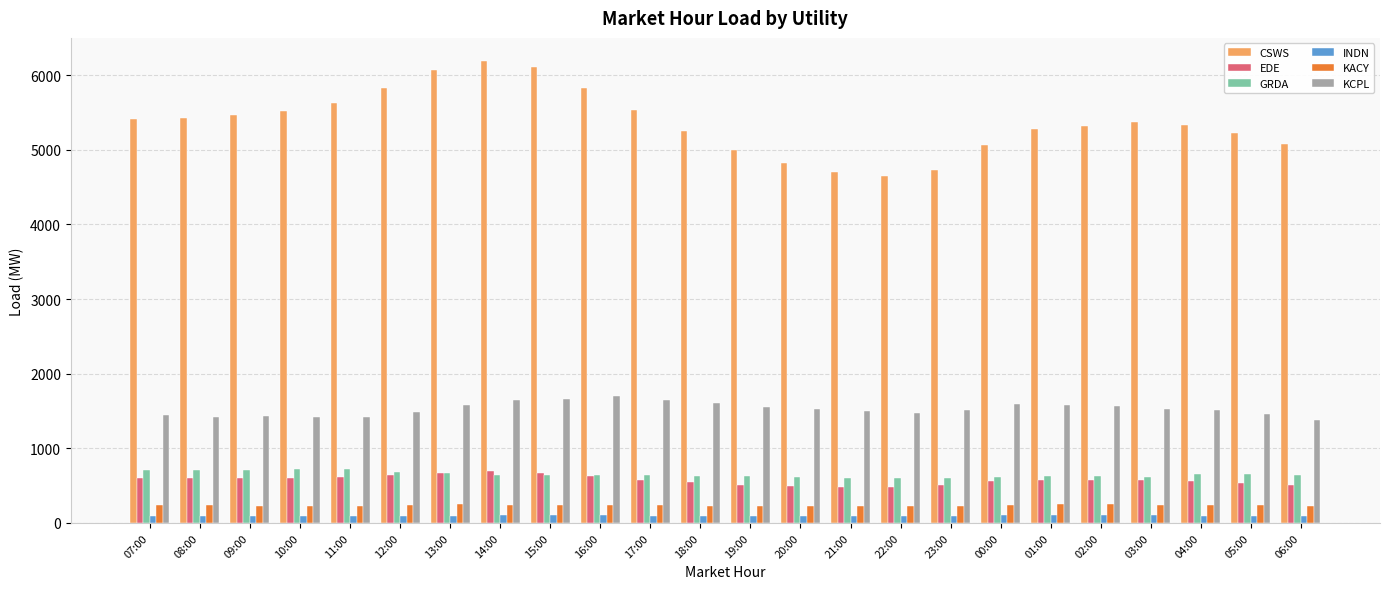

What is the maximum value shown in the chart?

6189.6